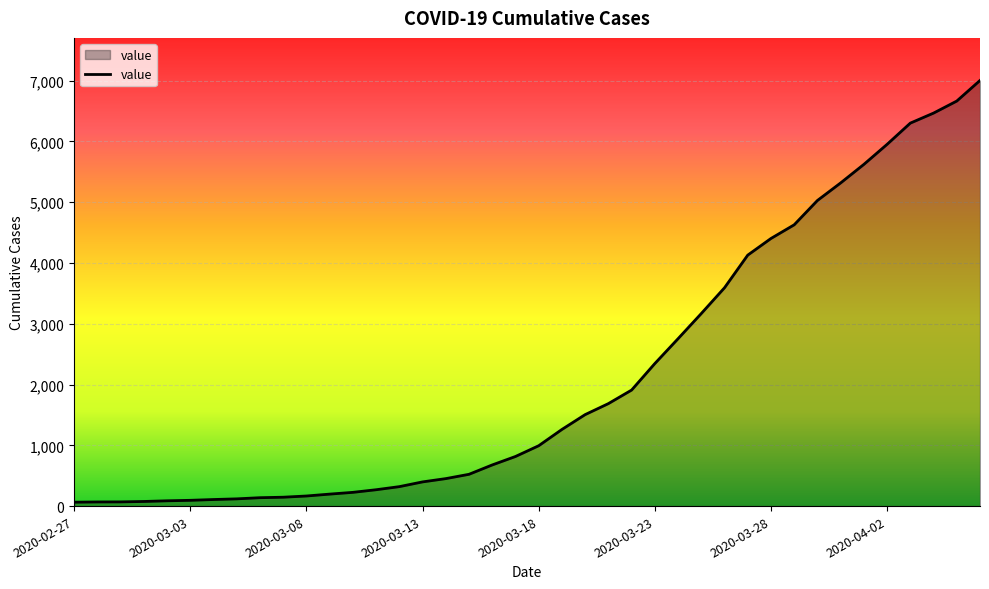

What is the greatest value displayed?

7003